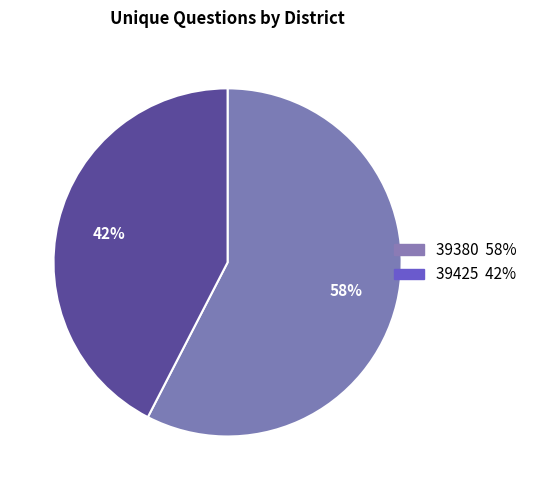

Which has a higher value, 39425 or 39380?

39380